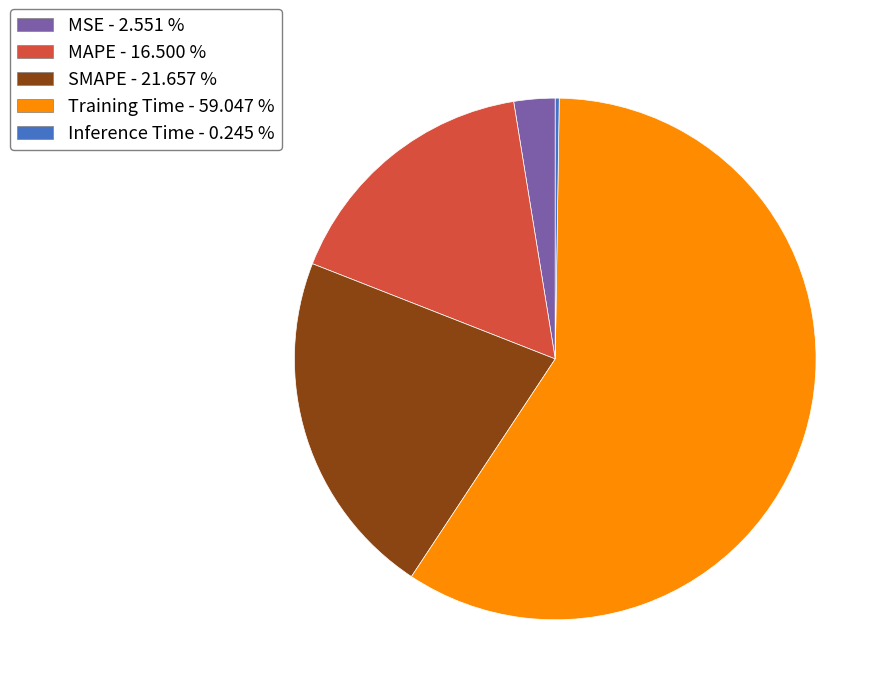

True or false: SMAPE accounts for 14% of the total.

False